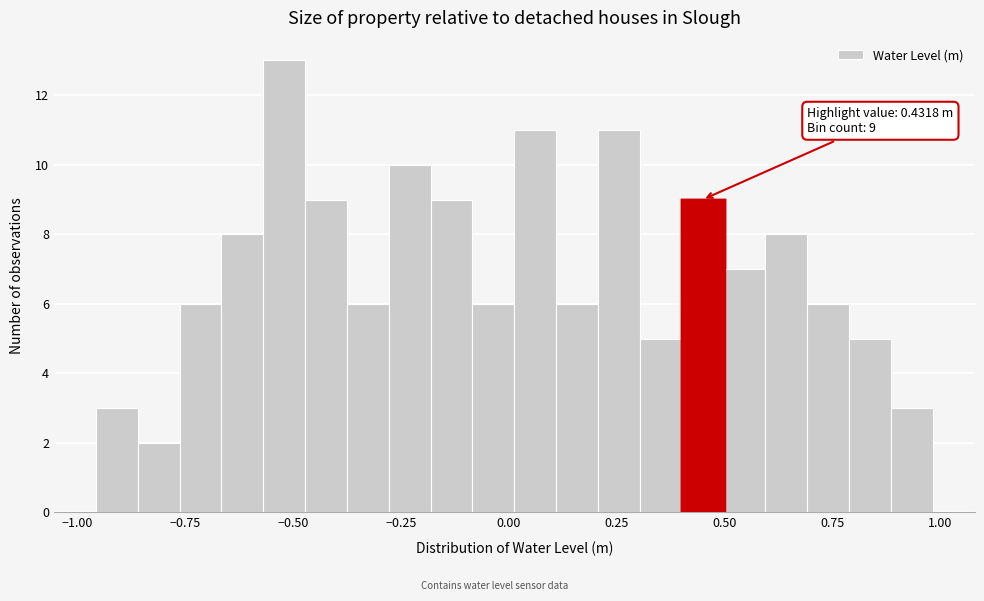

Read against the x-axis, roughly where is the centre of the tallest bar?

-0.50